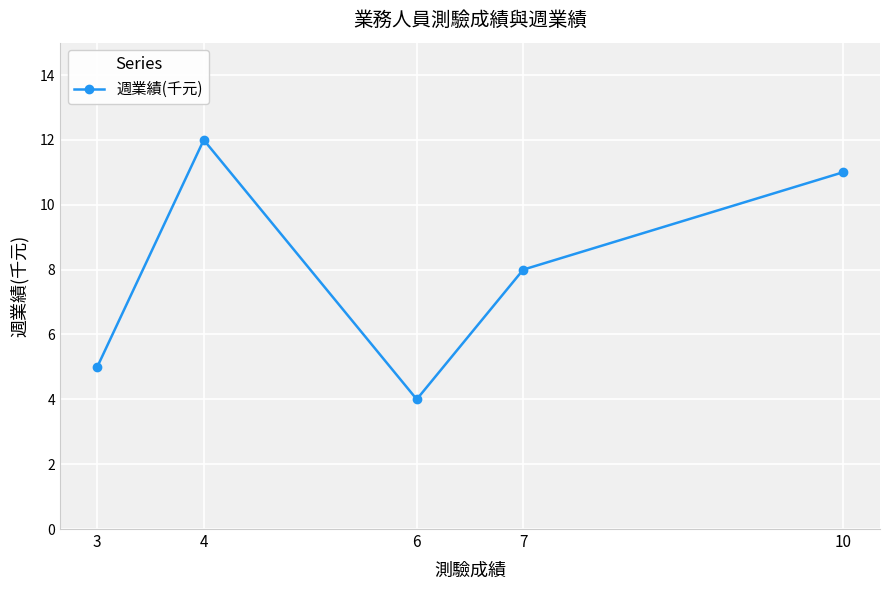

True or false: the data shows 8 at 7.

True